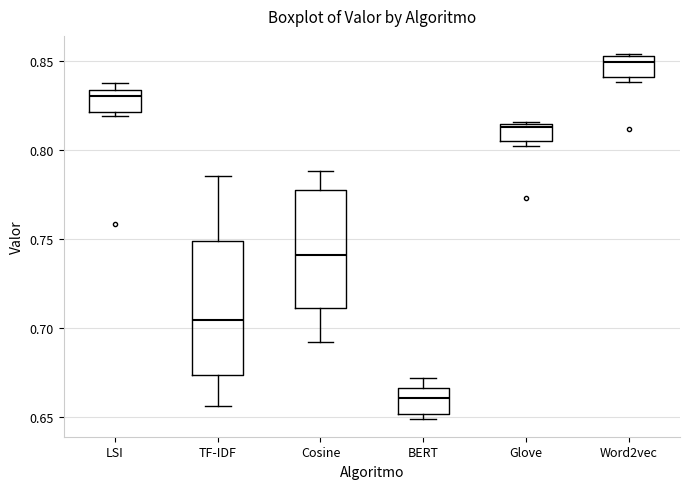

Reading left to right, transcribe this box plot: for each box, give where its median line is, the range the box spans, and where its two whiskers end, as read against the y-axis. The values are not printed on the chart, so give them approximately, as read against the axis.

LSI: median 0.830, box 0.820 to 0.835, whiskers 0.820 (just below the box's lower edge) to 0.835 (just above the box's upper edge)
TF-IDF: median 0.705, box 0.675 to 0.750, whiskers 0.655 to 0.785
Cosine: median 0.740, box 0.710 to 0.775, whiskers 0.690 to 0.790
BERT: median 0.660, box 0.650 to 0.665, whiskers 0.650 (just below the box's lower edge) to 0.670
Glove: median 0.815 (just below the box's upper edge), box 0.805 to 0.815, whiskers 0.800 to 0.815
Word2vec: median 0.850 (just below the box's upper edge), box 0.840 to 0.850, whiskers 0.840 (just below the box's lower edge) to 0.855